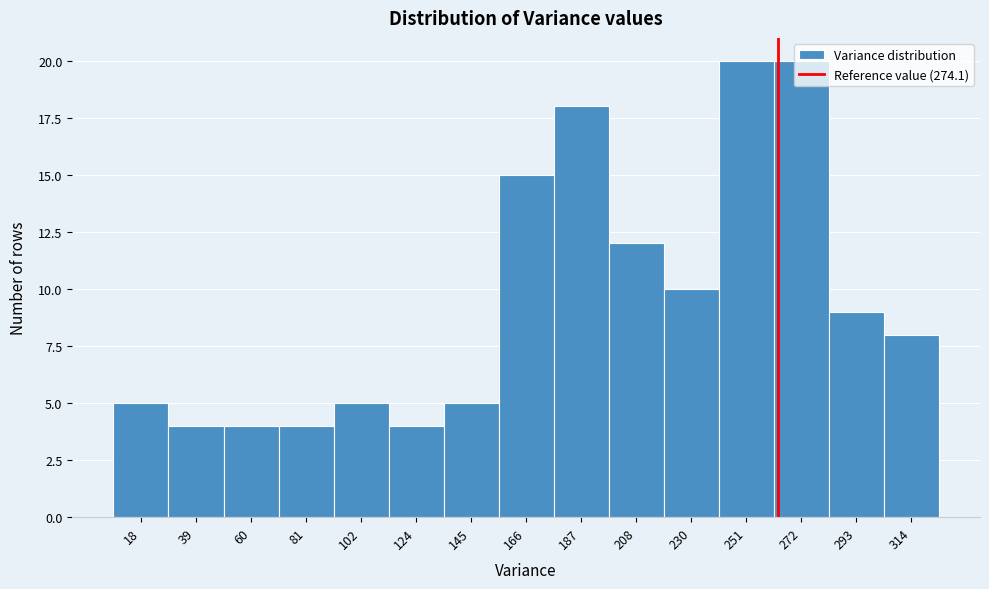

What is the sum of all values?

143